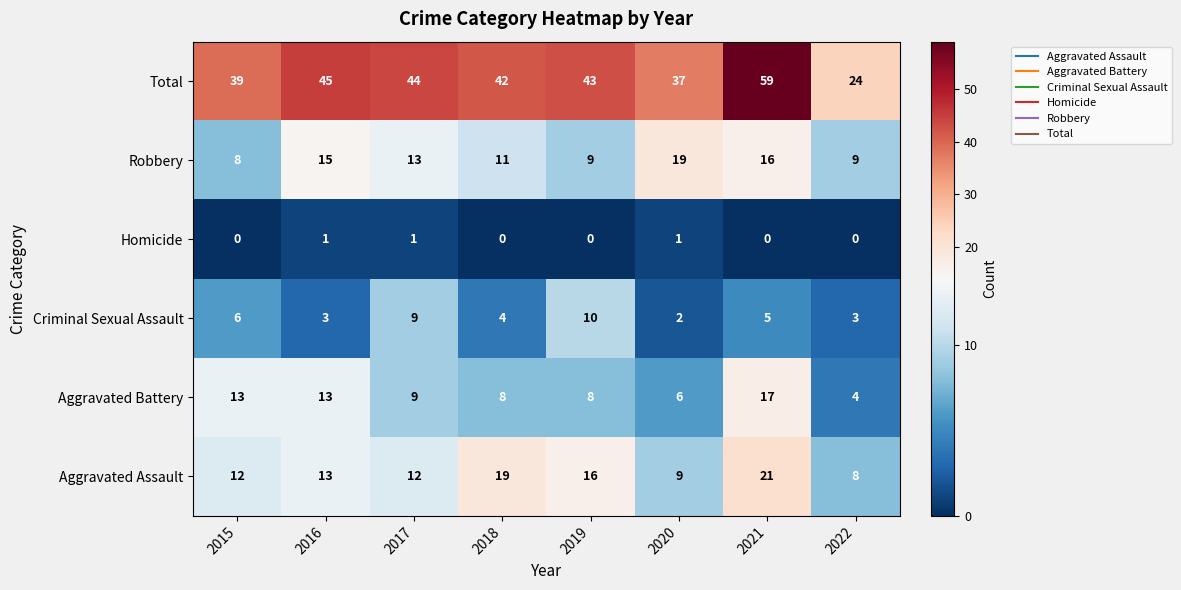

At which category does the chart reach its peak across all series?

2021